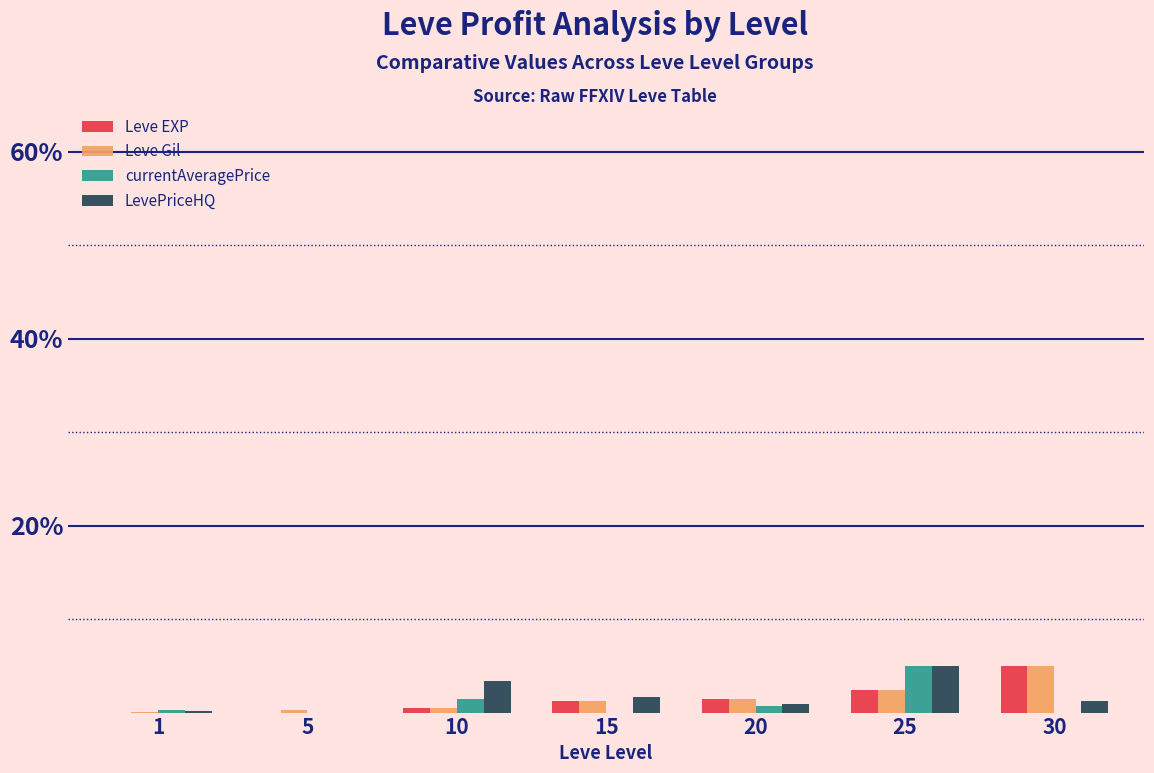

What is the maximum value shown in the chart?

5.0